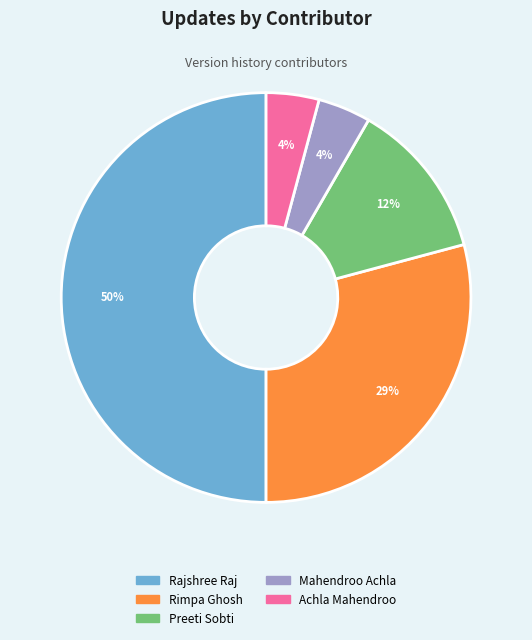

Do Achla Mahendroo and Mahendroo Achla together represent more than half of the pie?

No